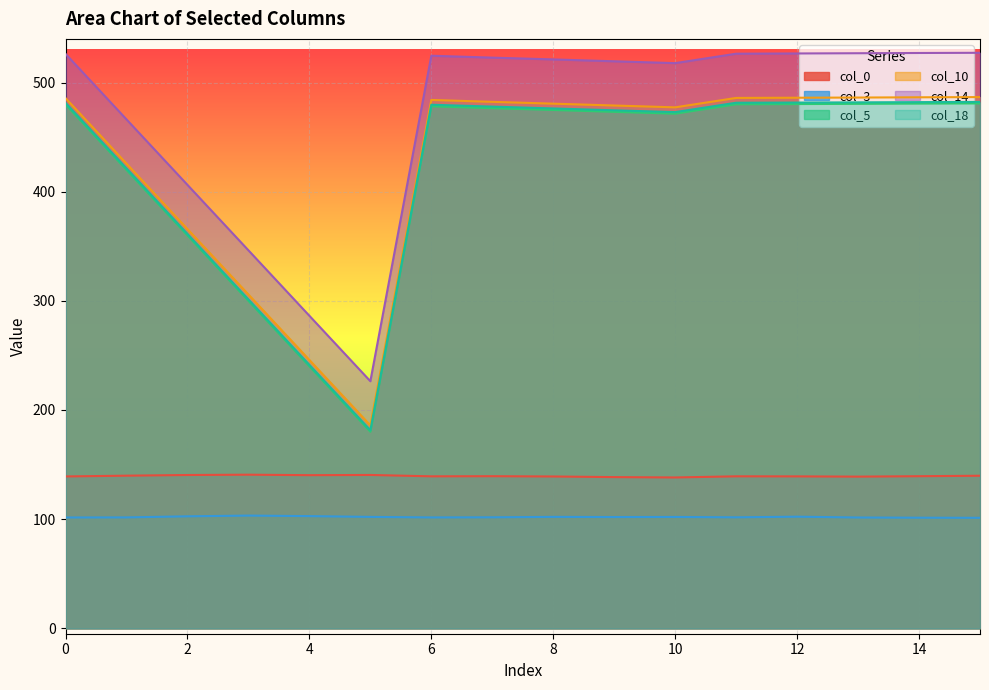

Count the number of data series in this chart.

6